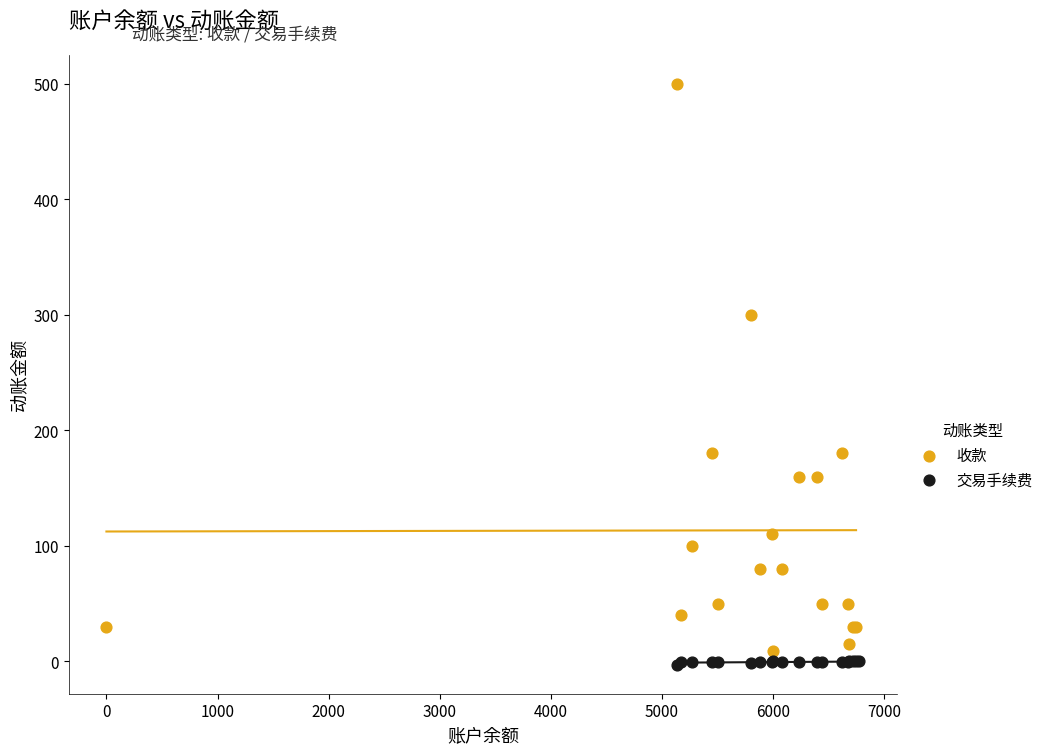

Which series reaches the maximum Y coordinate?

收款